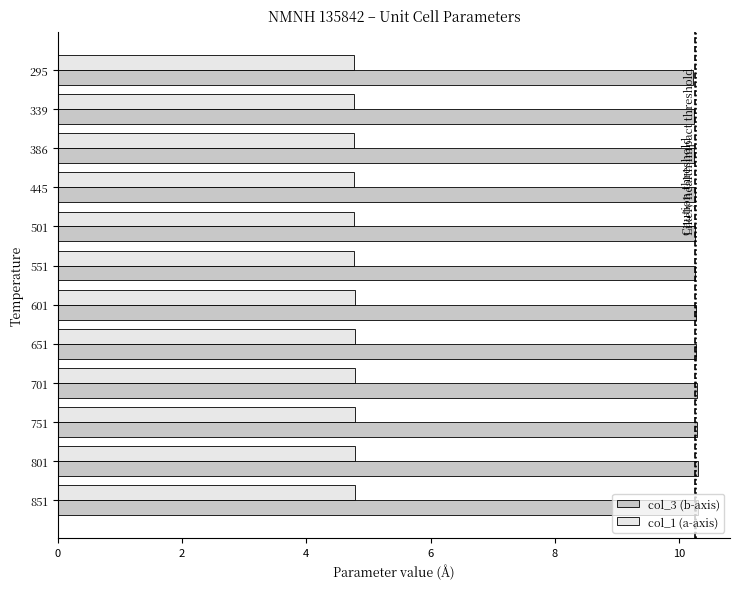

At how many categories does at least one series exceed 7?

12